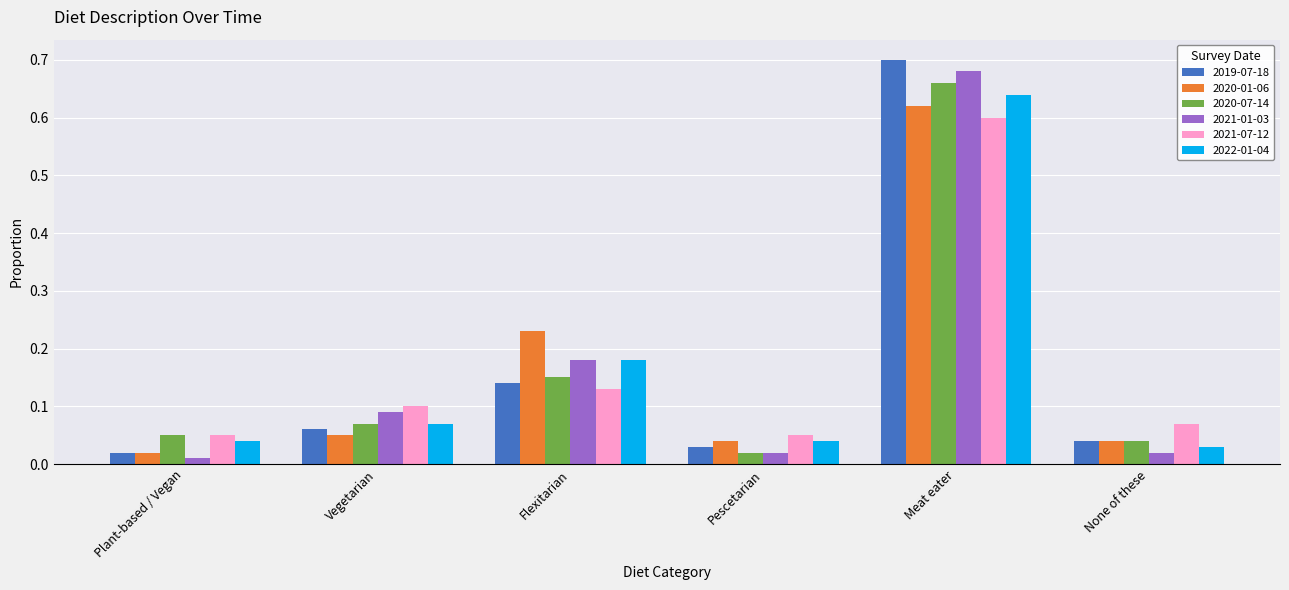

Is the value of 2021-01-03 at Plant-based / Vegan greater than the value of 2019-07-18 at Vegetarian?

No